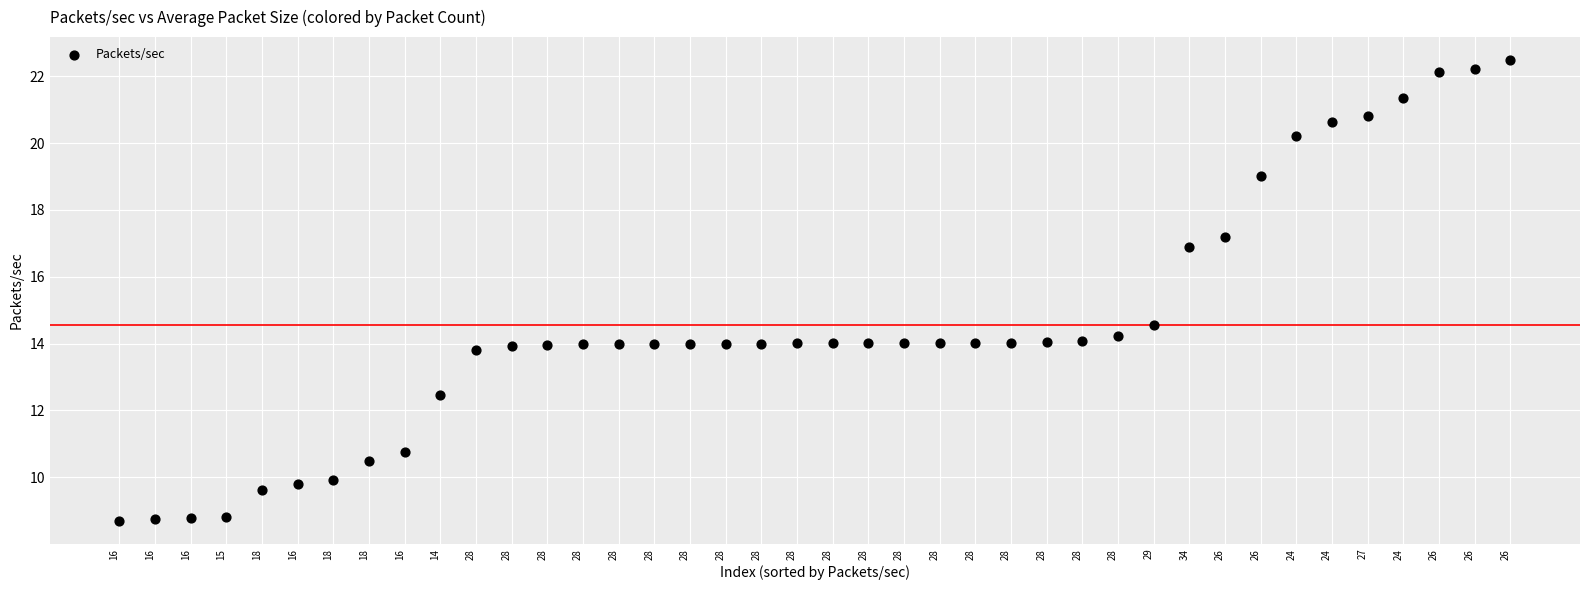

What Y value in the scatter plot is closest to 15?

14.6